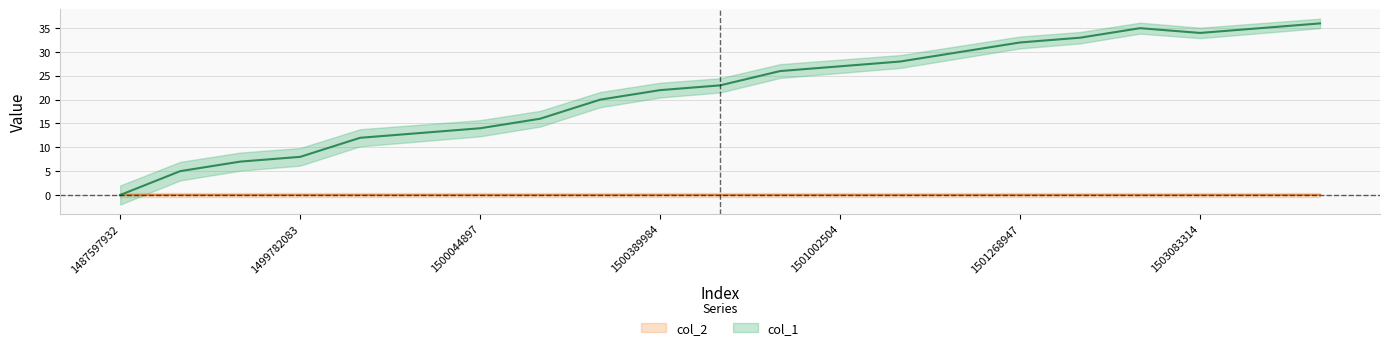

How many data points are less than 23?

10